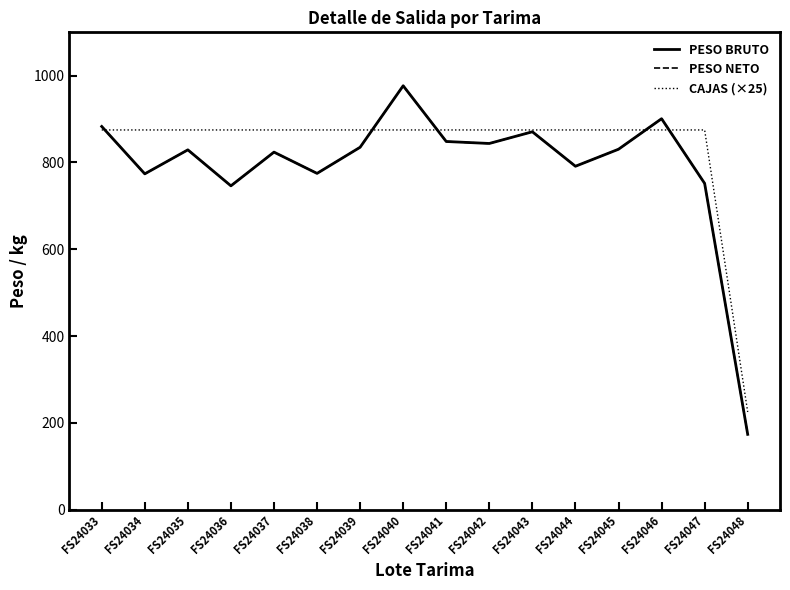

What is the difference between the maximum and second lowest values in the PESO NETO series?

230.6